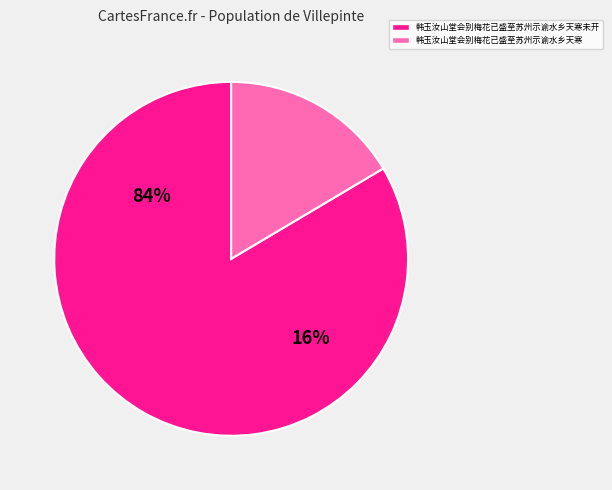

Does any single category account for the majority?

Yes